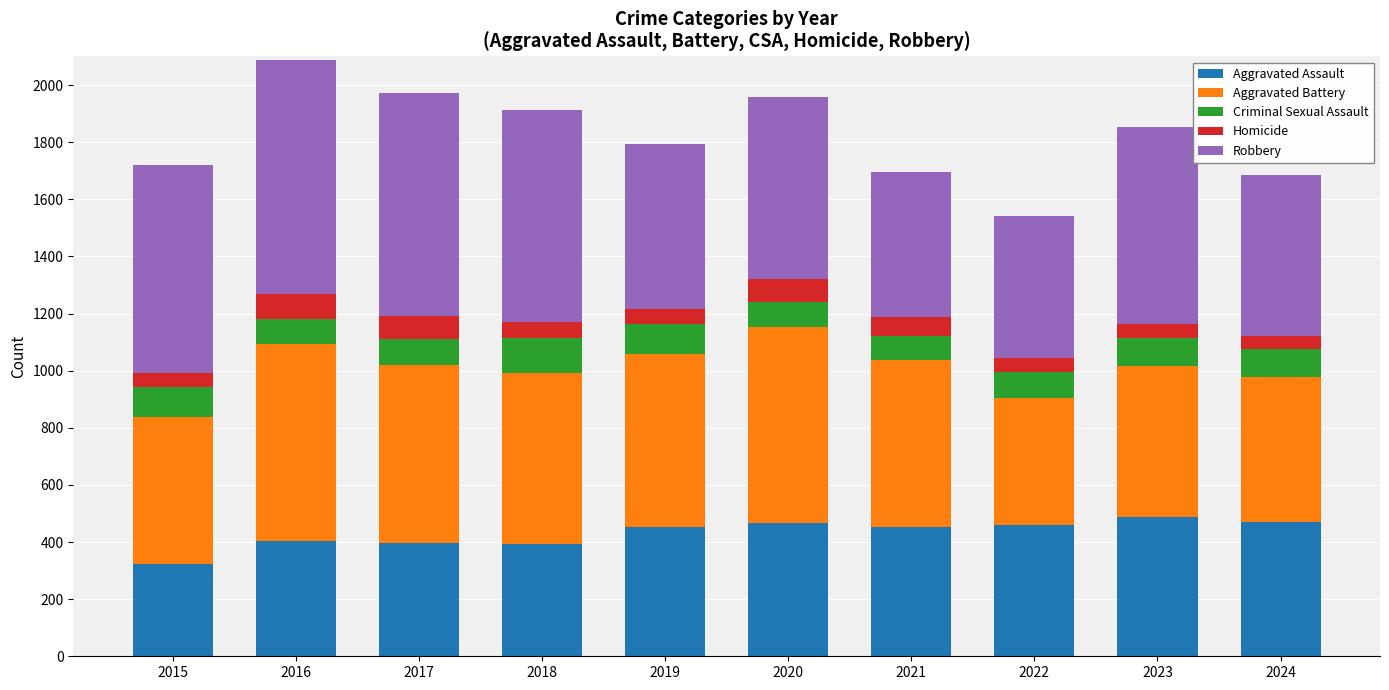

What is the value of the Aggravated Assault bar at the 10th from the left?

469